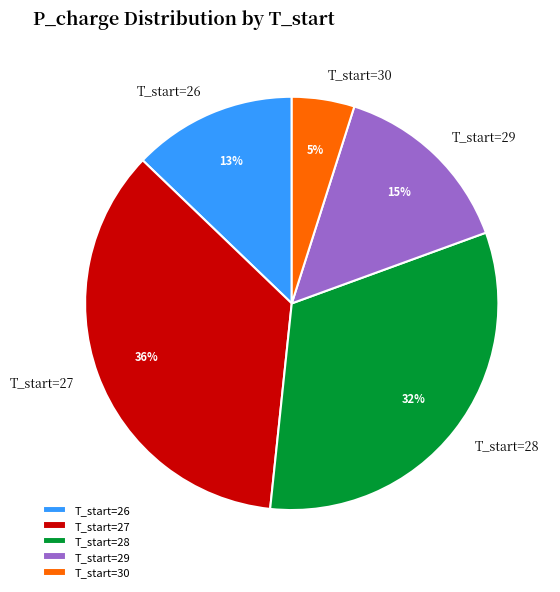

To the nearest percent, what percentage of the pie is T_start=30?

5%